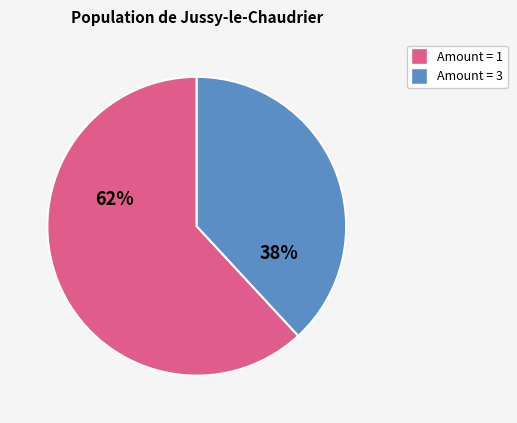

To the nearest percent, what is the average slice percentage?

50%